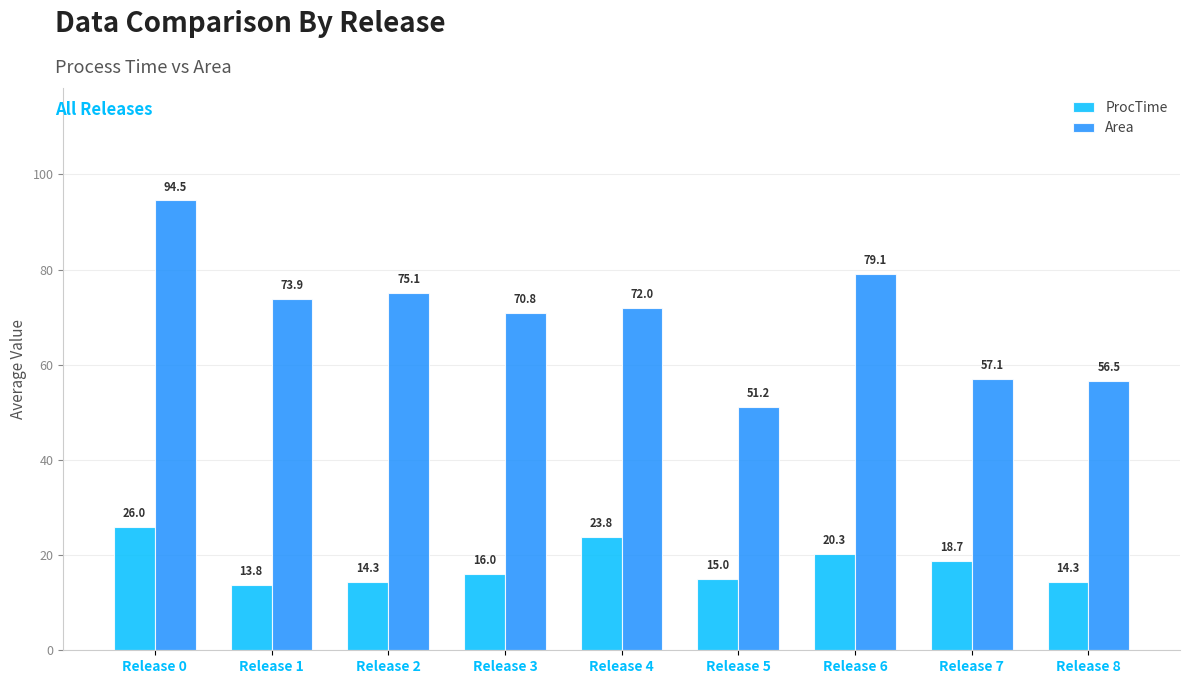

What is the lowest value of the Area series?

51.2